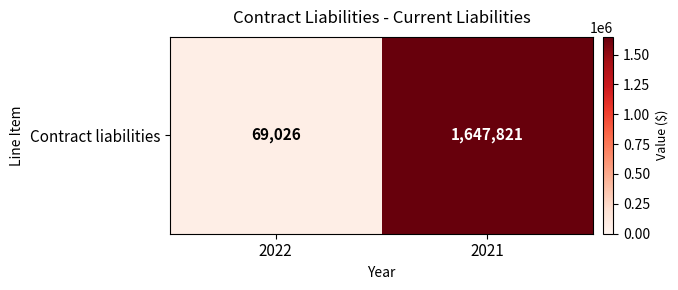

Between 2021 and 2022, which is larger?

2021